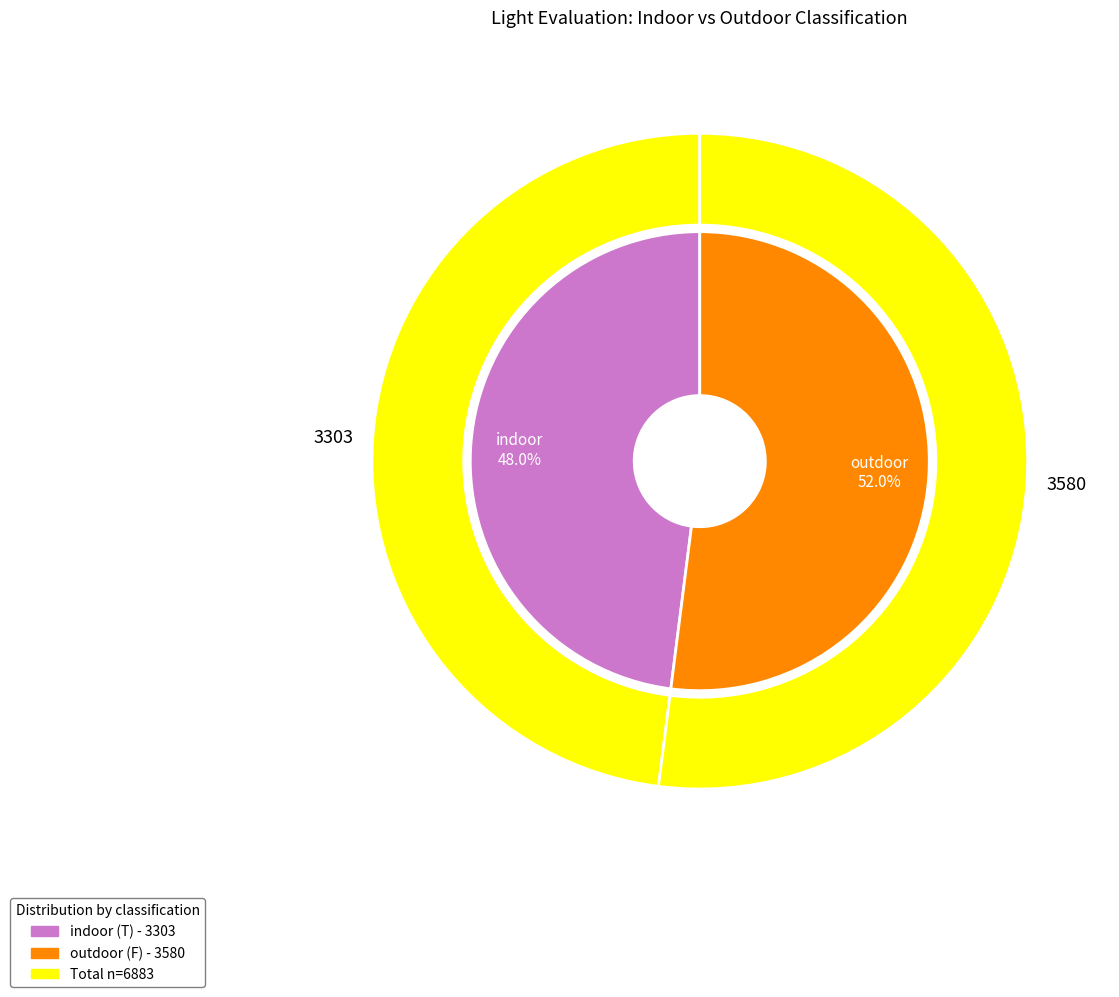

To the nearest percent, what is the average slice percentage?

50%